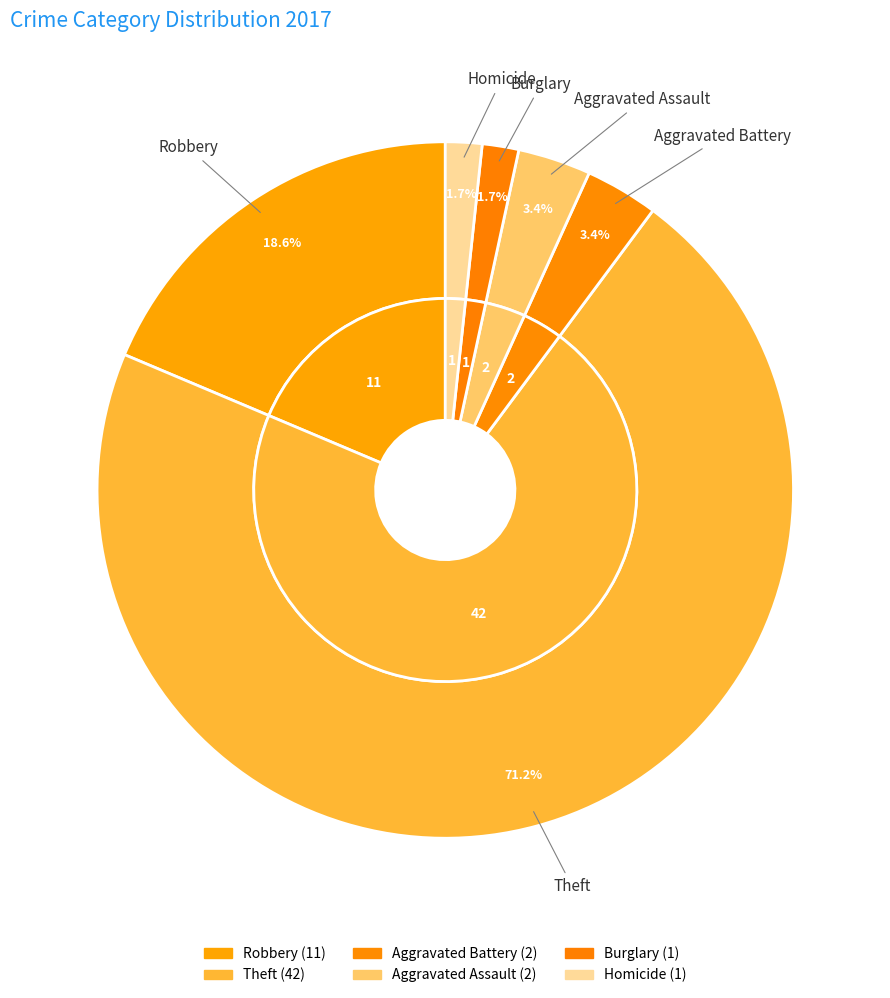

To the nearest percent, what percentage of the pie is Aggravated Battery?

3%